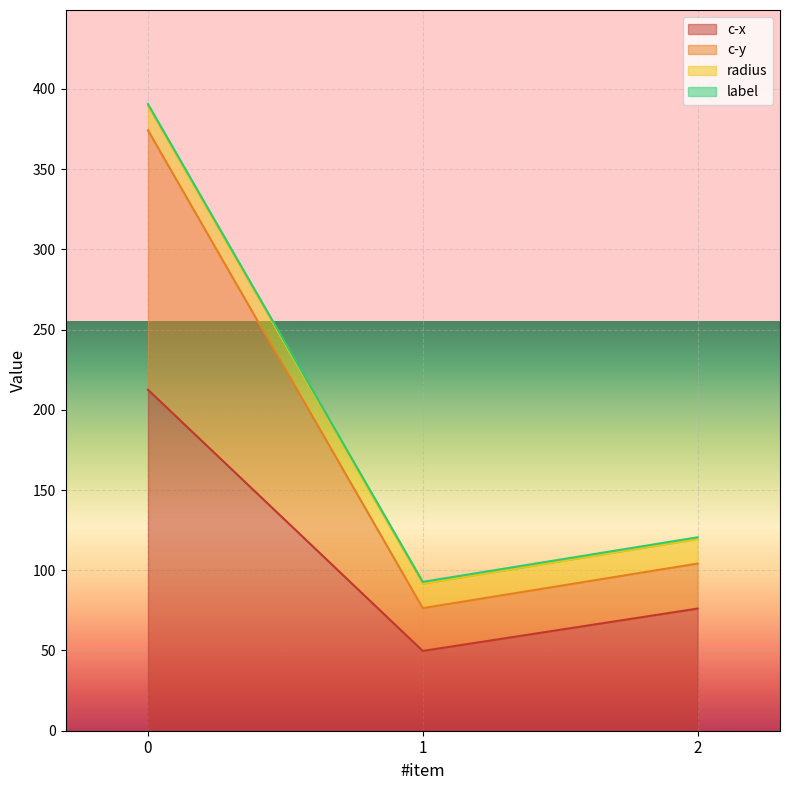

Does the chart display data point markers on the line(s)?

No